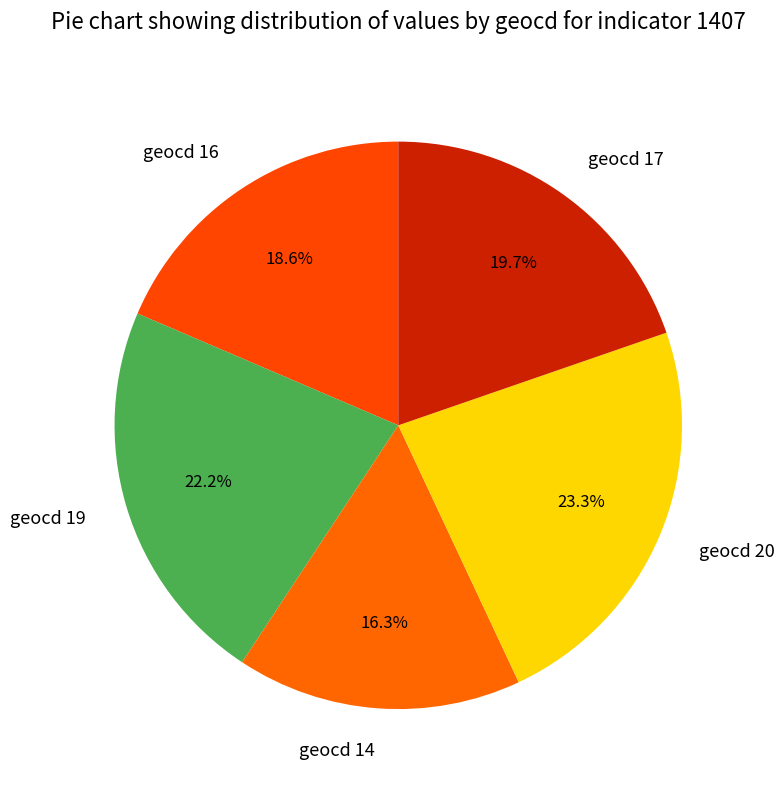

What is the ratio of the value at geocd 17 to the value at geocd 20?

0.8